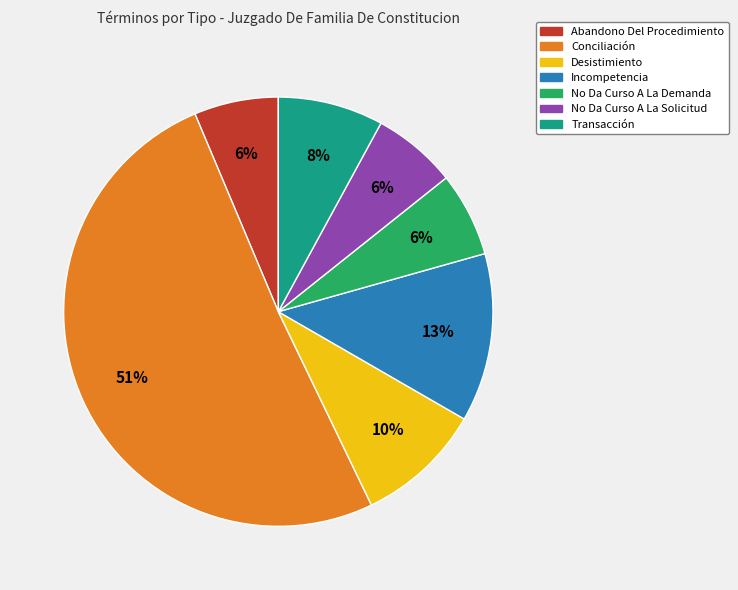

Do Transacción and No Da Curso A La Solicitud together represent more than half of the pie?

No